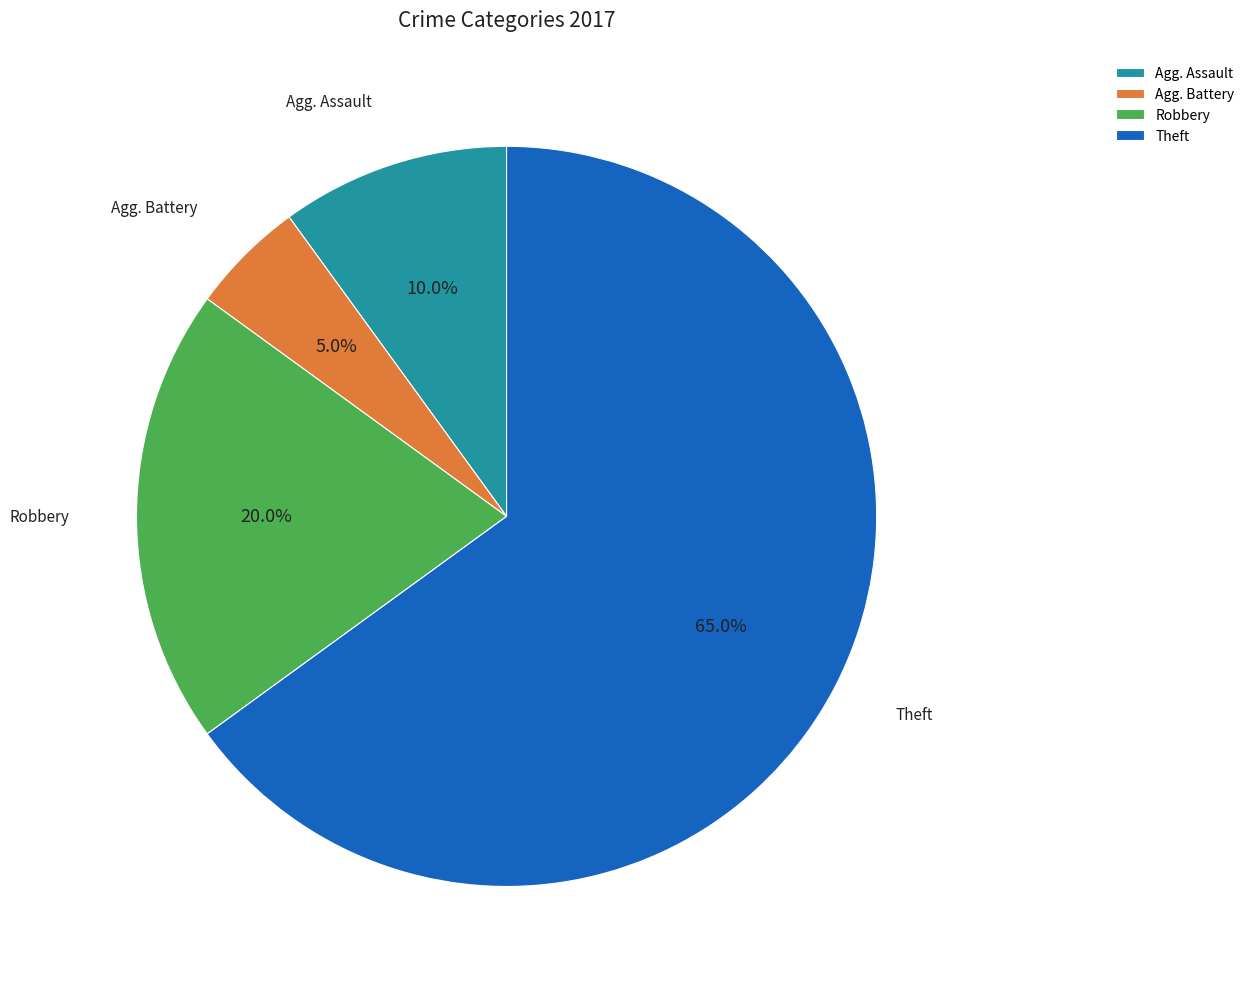

True or false: Robbery accounts for 20% of the total.

True